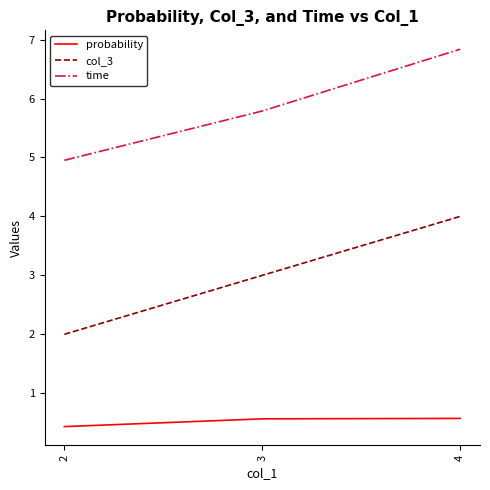

At 4, list the series in order from smallest to largest.

probability, col_3, time